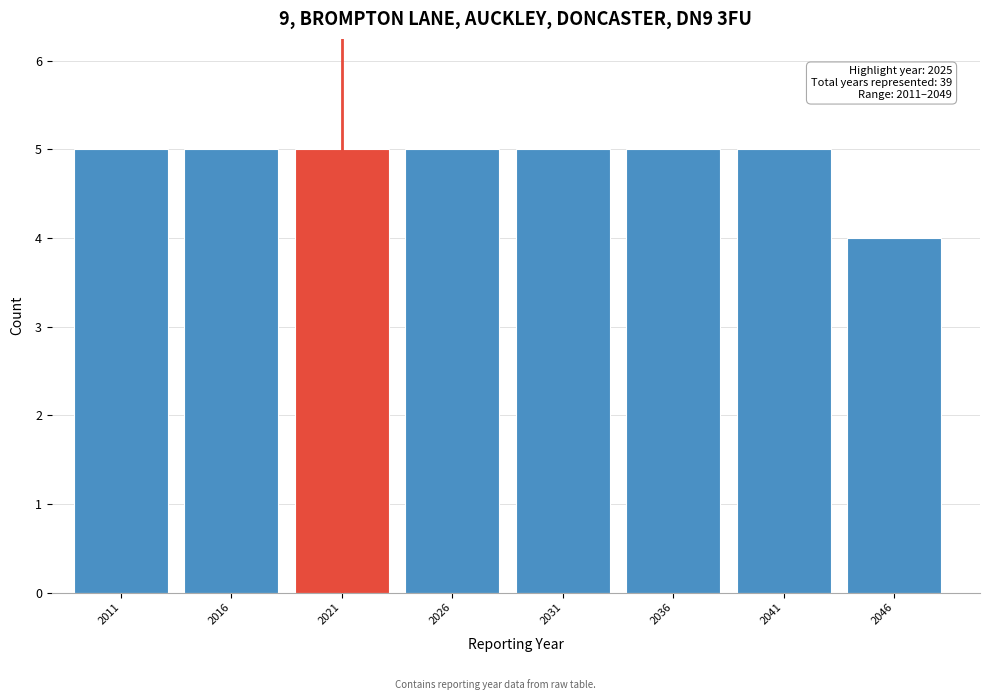

Reading right to left, transcribe all the data shown in this chart.

4	5	5	5	5	5	5	5